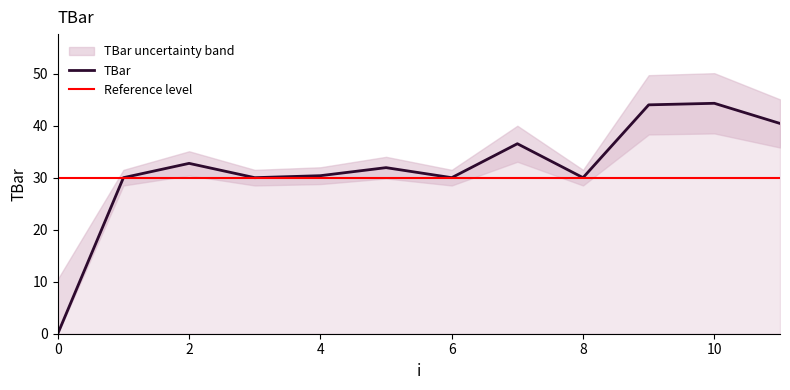

What is the change in value from 4 to 11?

+10.0